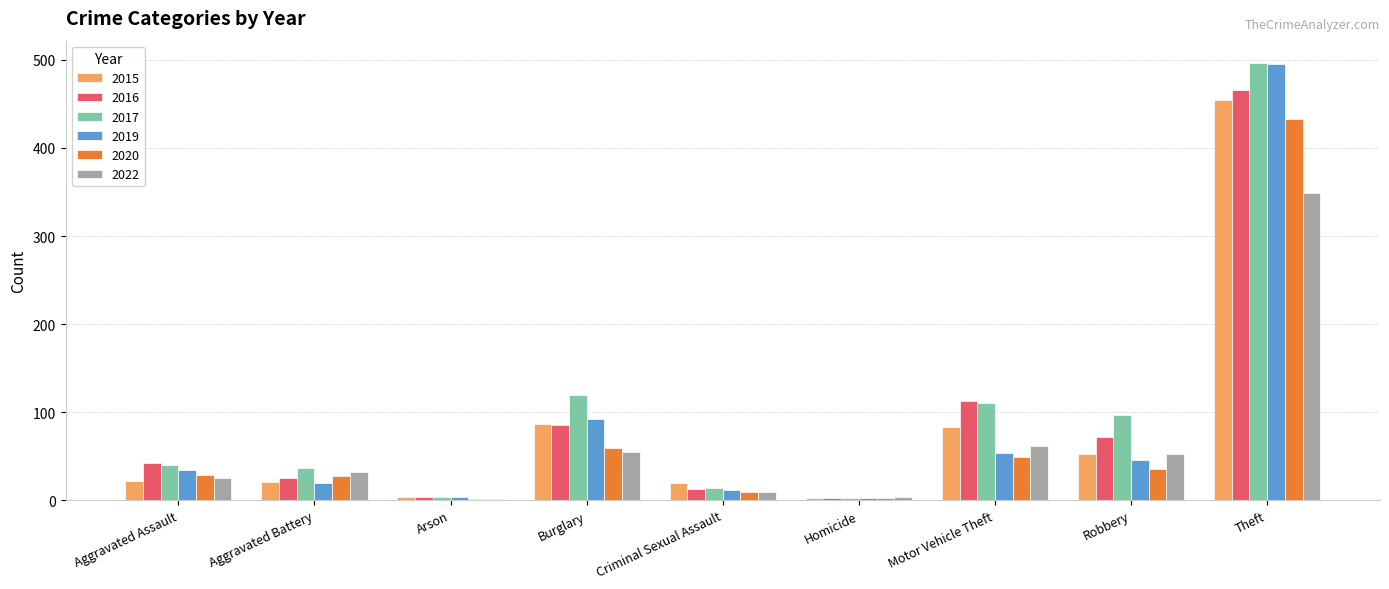

Which series changed the most between Aggravated Battery and Burglary?

2017